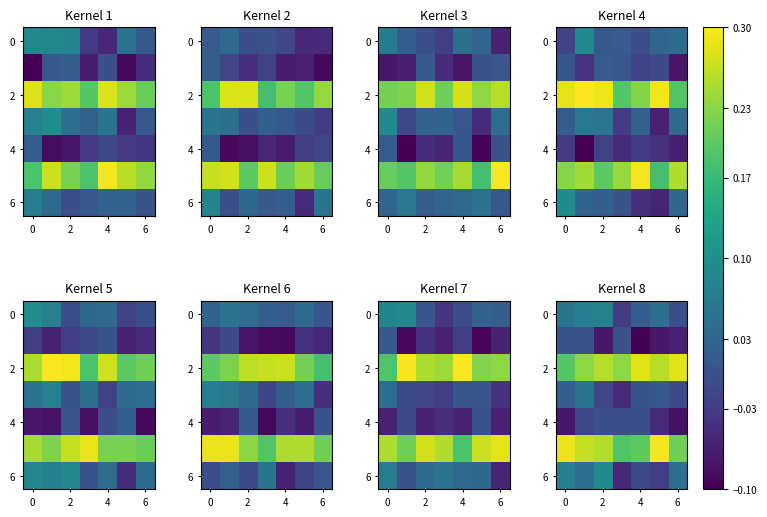

What is the difference between the highest and lowest values at 2?

0.3